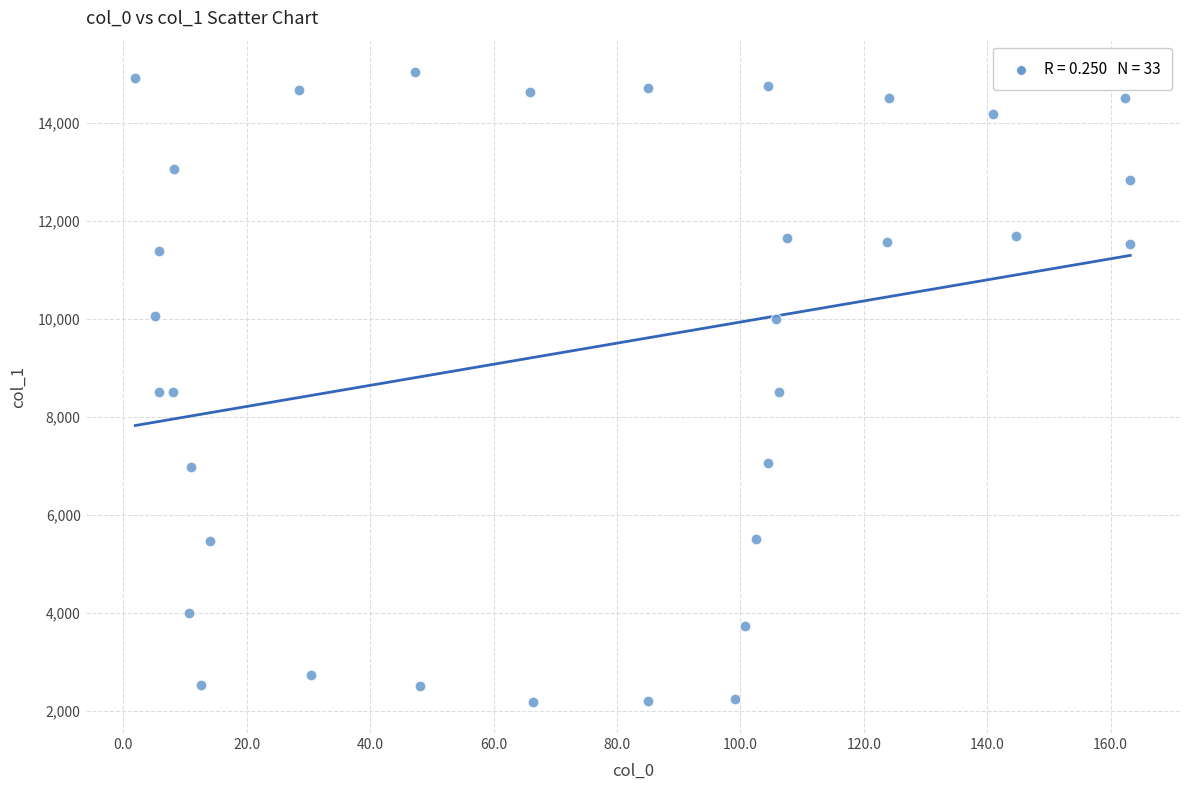

What is the range of Y values (max minus min)?

12845.9